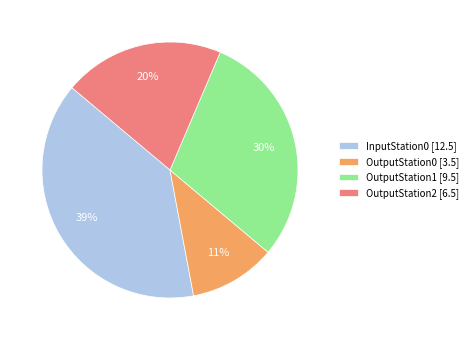

Approximately how many times larger is the value at InputStation0 [12.5] compared to OutputStation1 [9.5]?

1.3